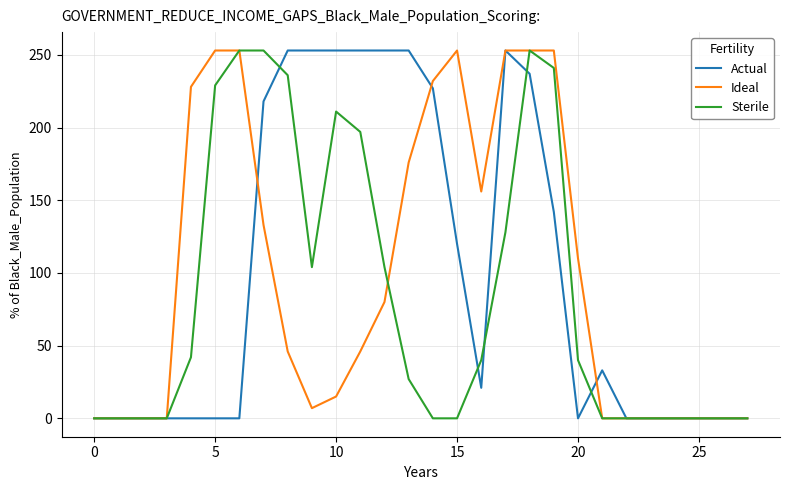

What is the maximum value for Ideal?

253